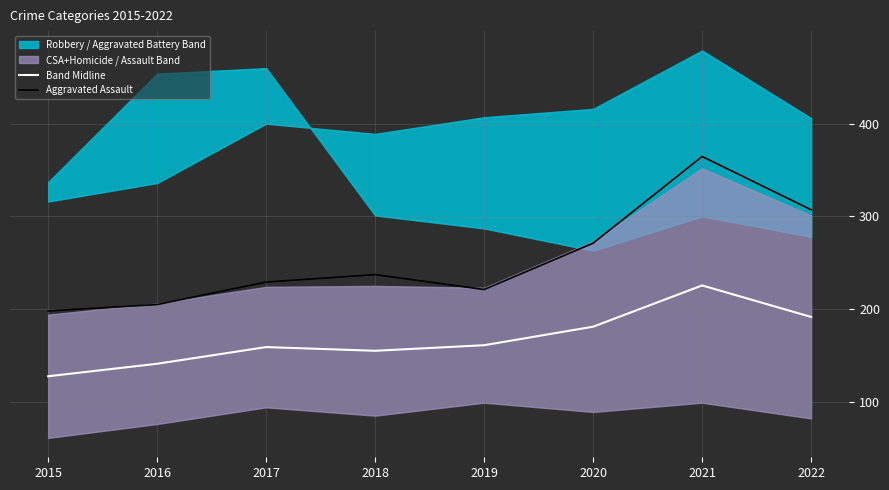

True or false: Aggravated Assault and Band Midline cross at least once.

False